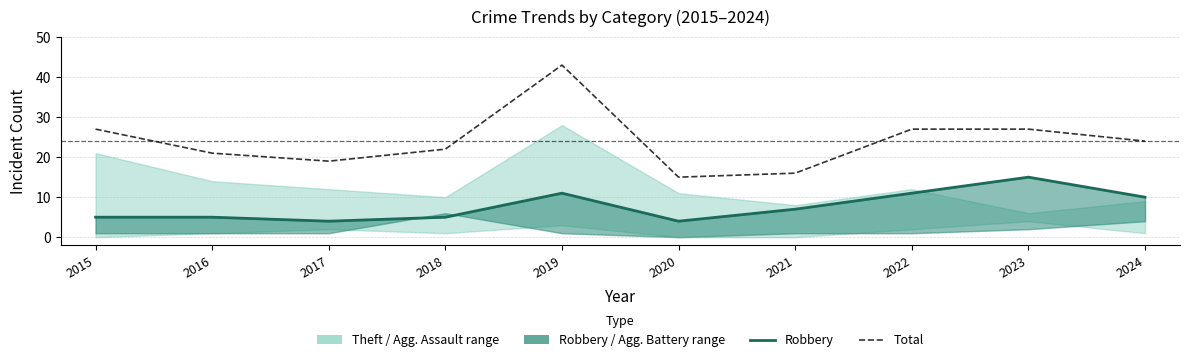

What is the sum of all Robbery values?

77